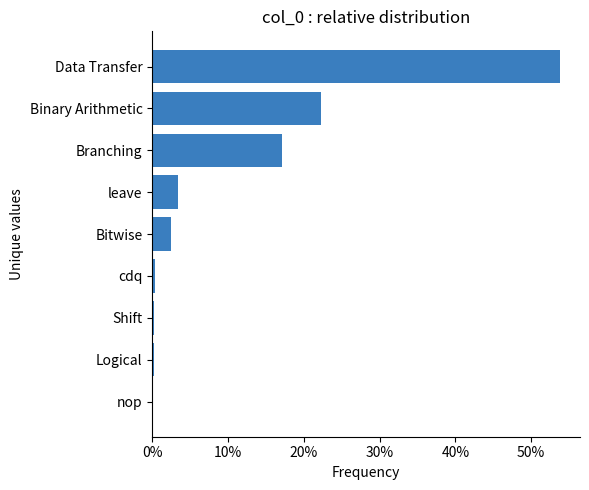

What is the difference between the maximum and minimum values?

0.5